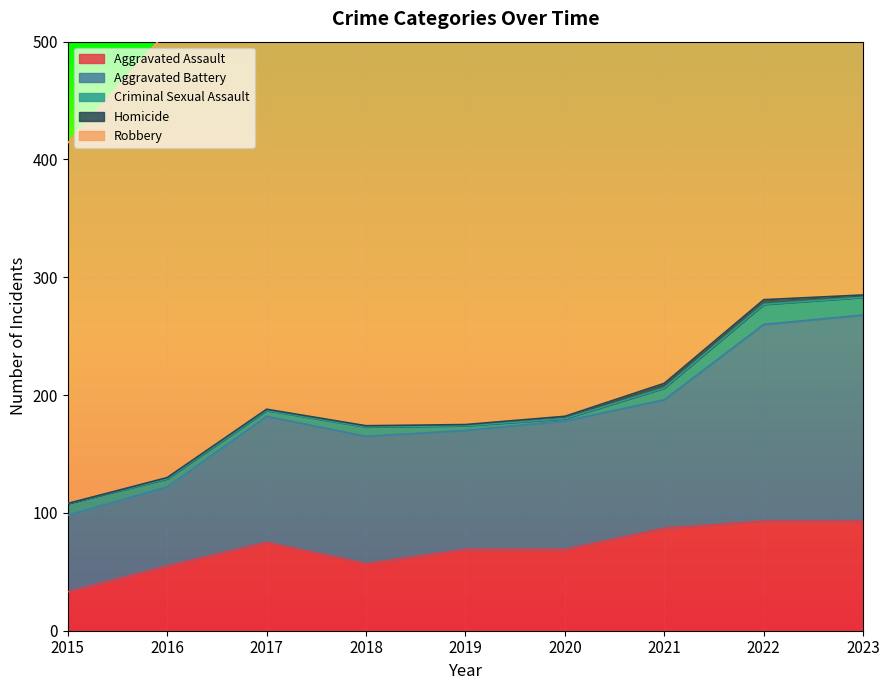

What is the sum of the Aggravated Battery values at 2017 and 2021?

216